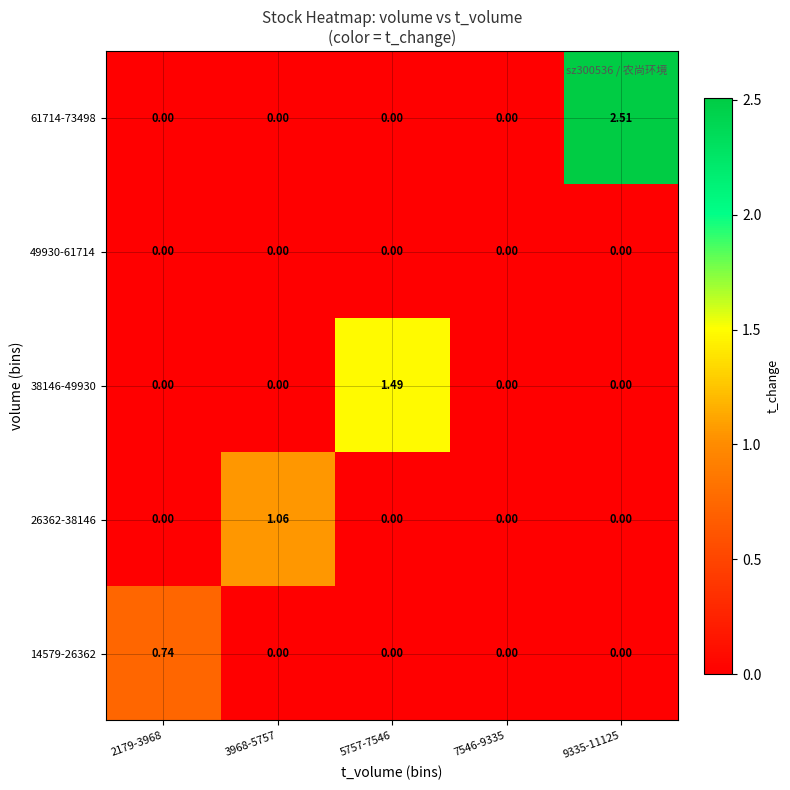

How many categories are shown in the chart?

5